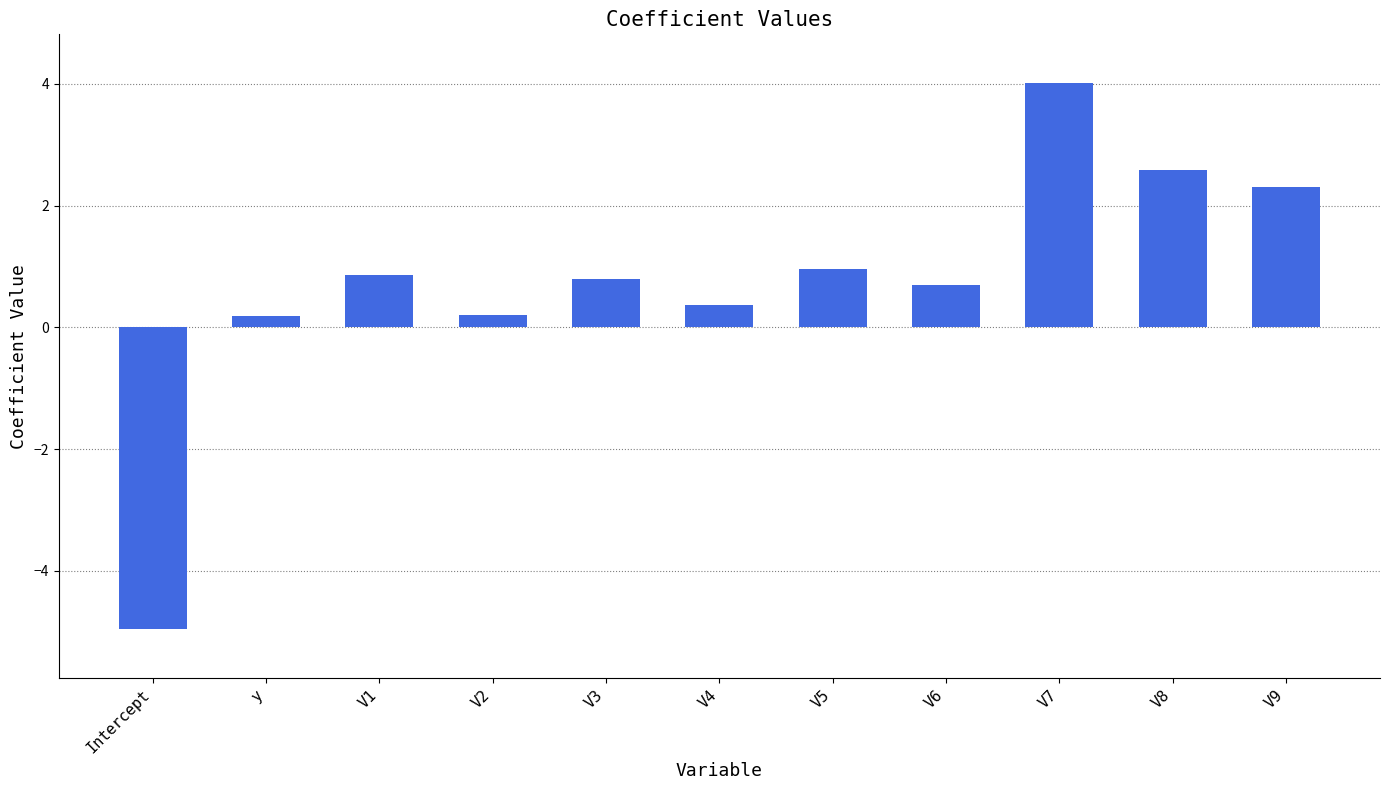

How many bars are there in total?

11